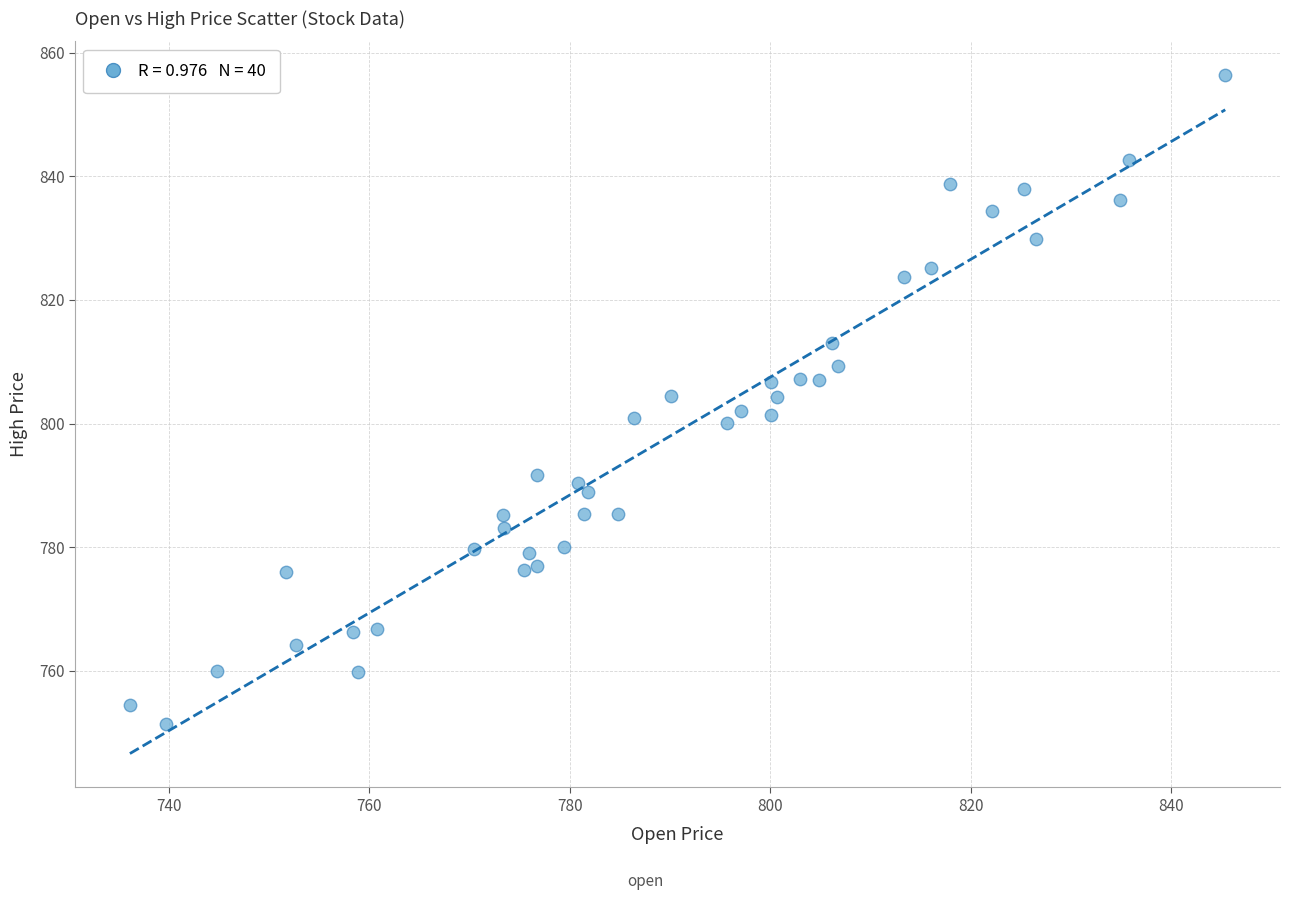

What is the range of Y values (max minus min)?

105.0